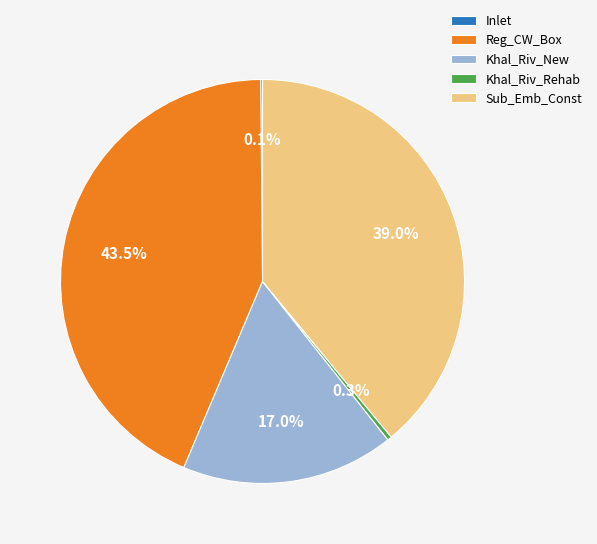

Which category has the biggest portion of the pie?

Reg_CW_Box